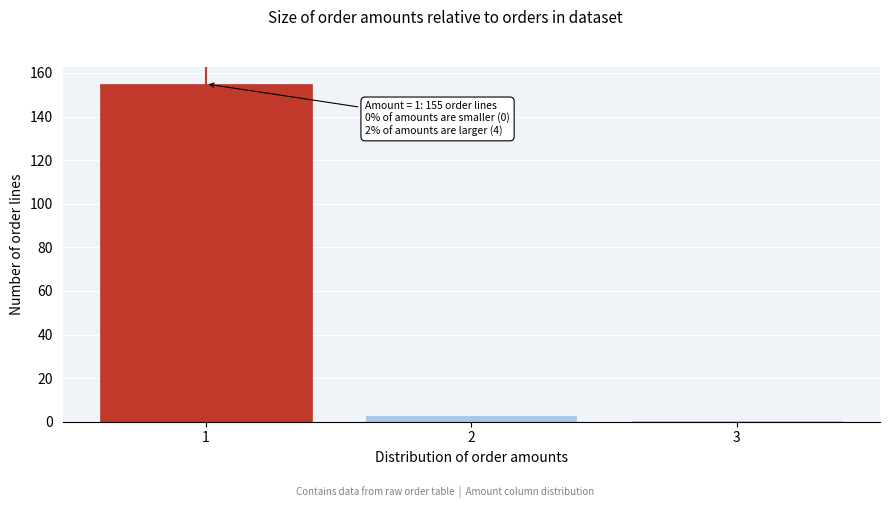

Reading right to left, extract all data points from this chart.

1	3	155